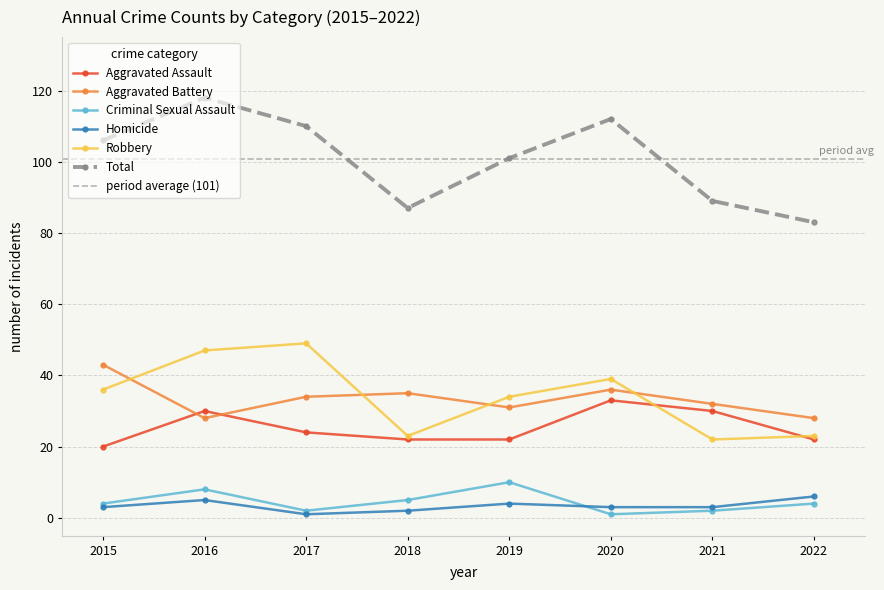

Where is Homicide nearest to the value 3?

2015